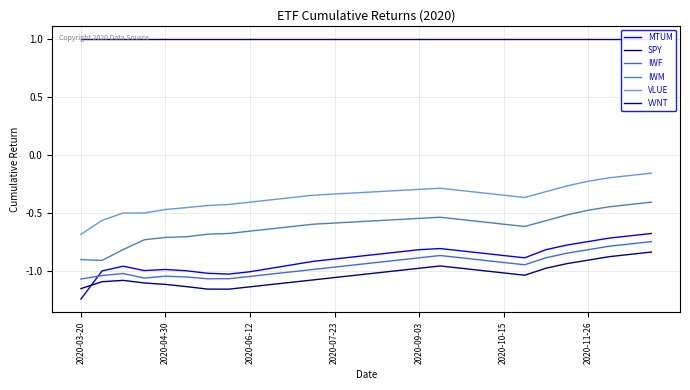

True or false: MTUM and VLUE intersect in this chart.

False